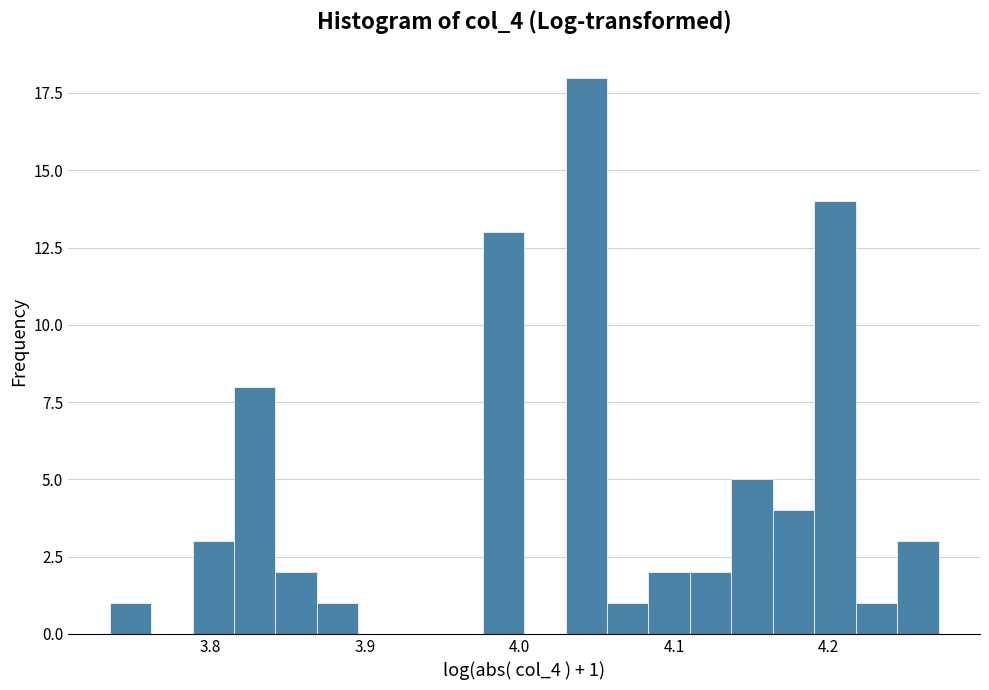

Around what value on the x-axis is the tallest bar? Give the approximate position of its centre, as read against the axis.

4.04